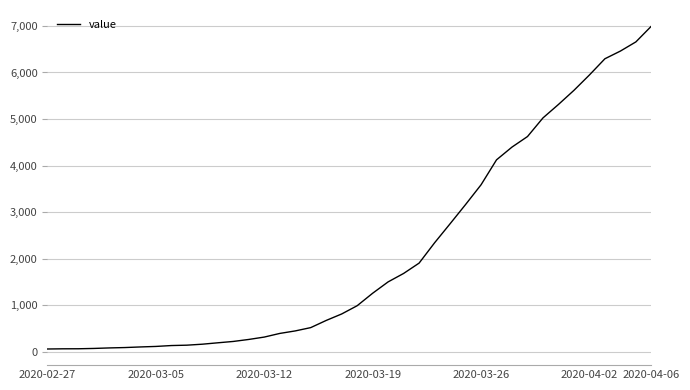

What is the greatest value displayed?

6995